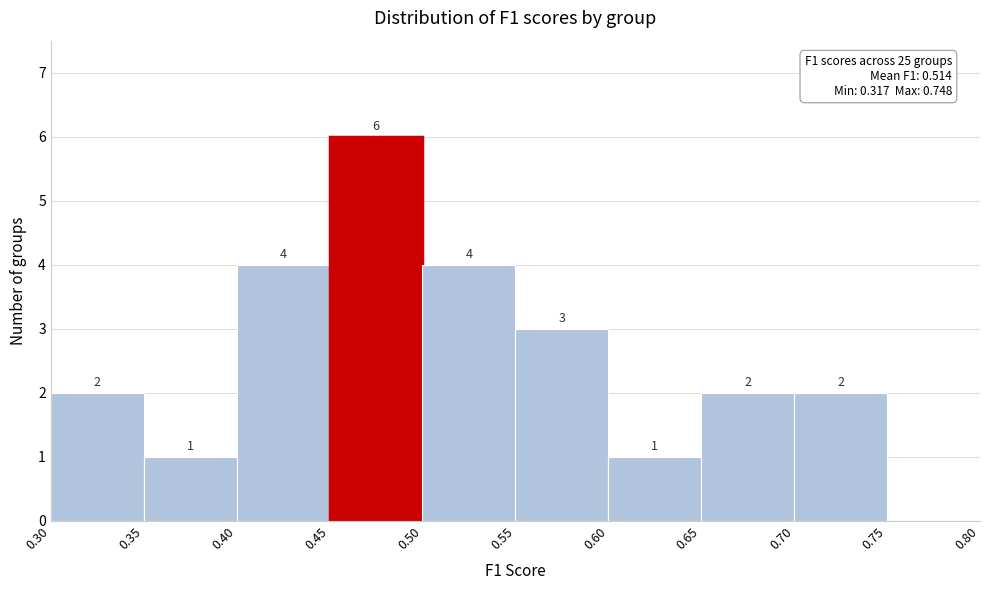

Which range on the x-axis has the tallest bar?

0.45 to 0.50